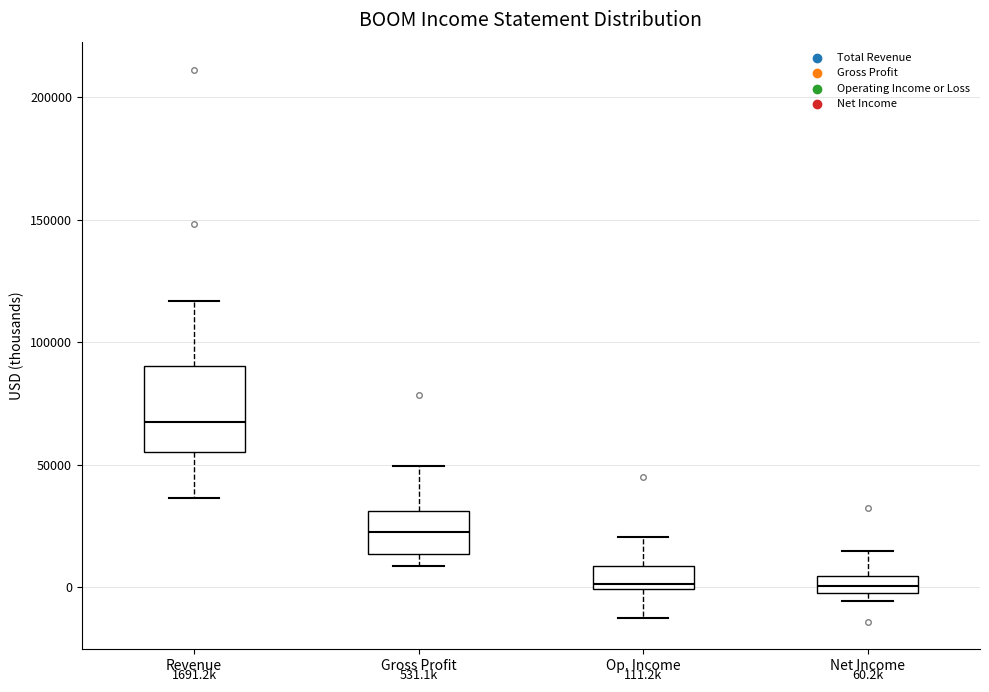

Comparing the boxes themselves (not the whiskers), which one is the tallest?

Revenue